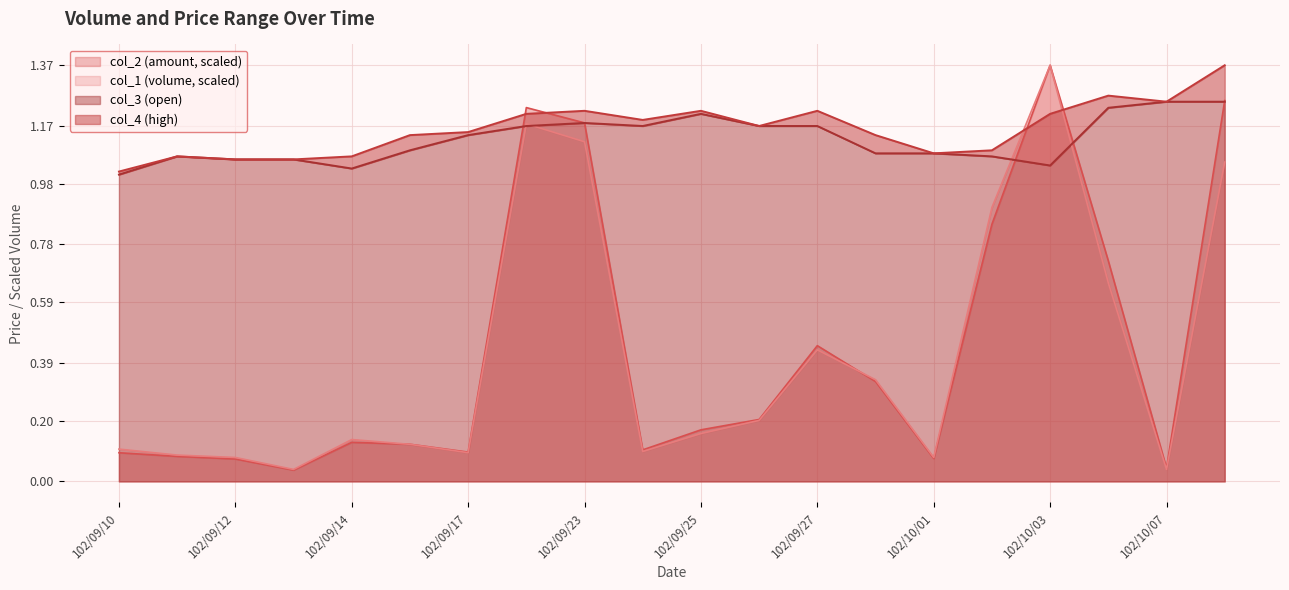

Where is col_3 nearest to the value 1?

102/09/10